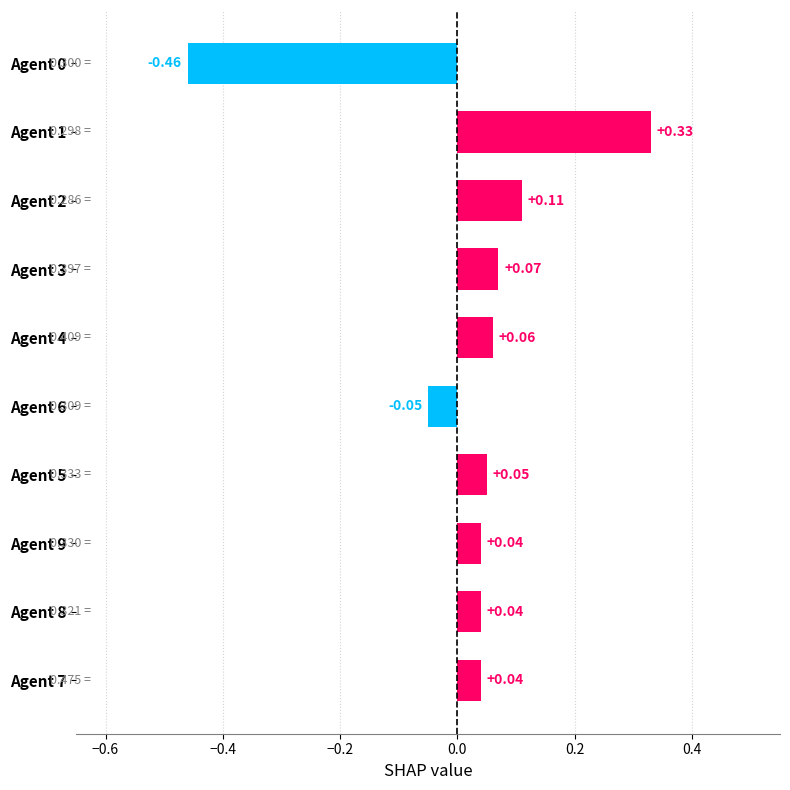

What is the difference between the maximum and minimum values?

0.8